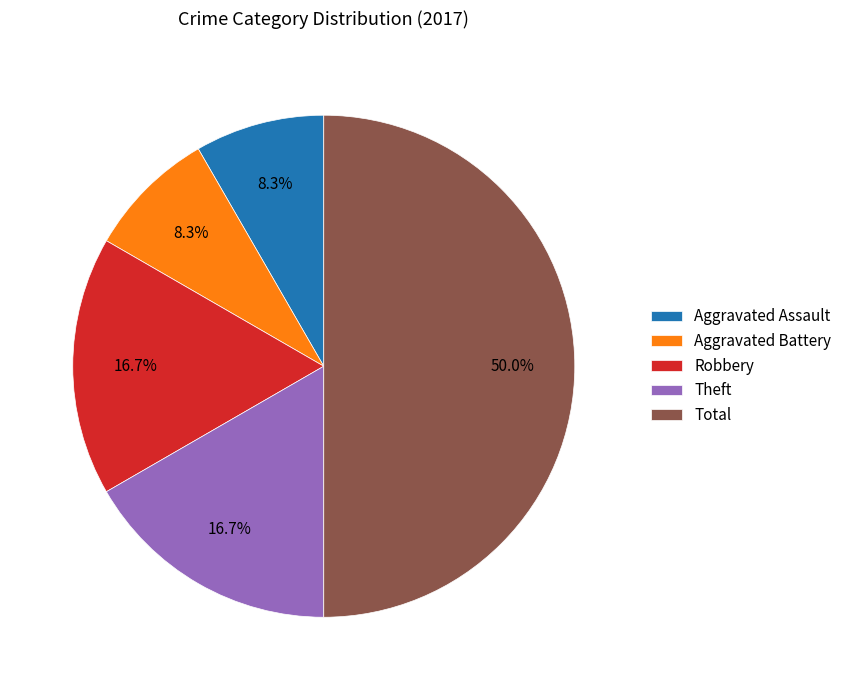

Is the sum of Aggravated Battery and Aggravated Assault greater than half?

No